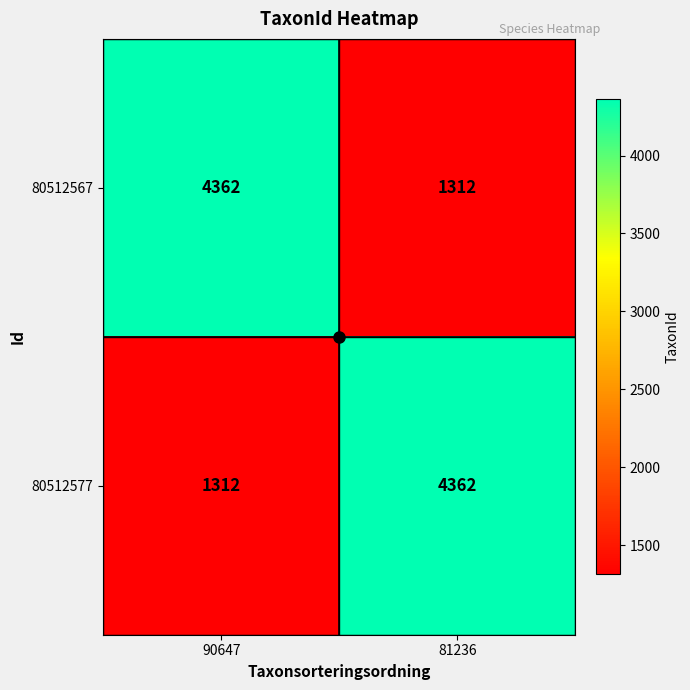

The 80512577 series shows 2121 at 90647. True or false?

False